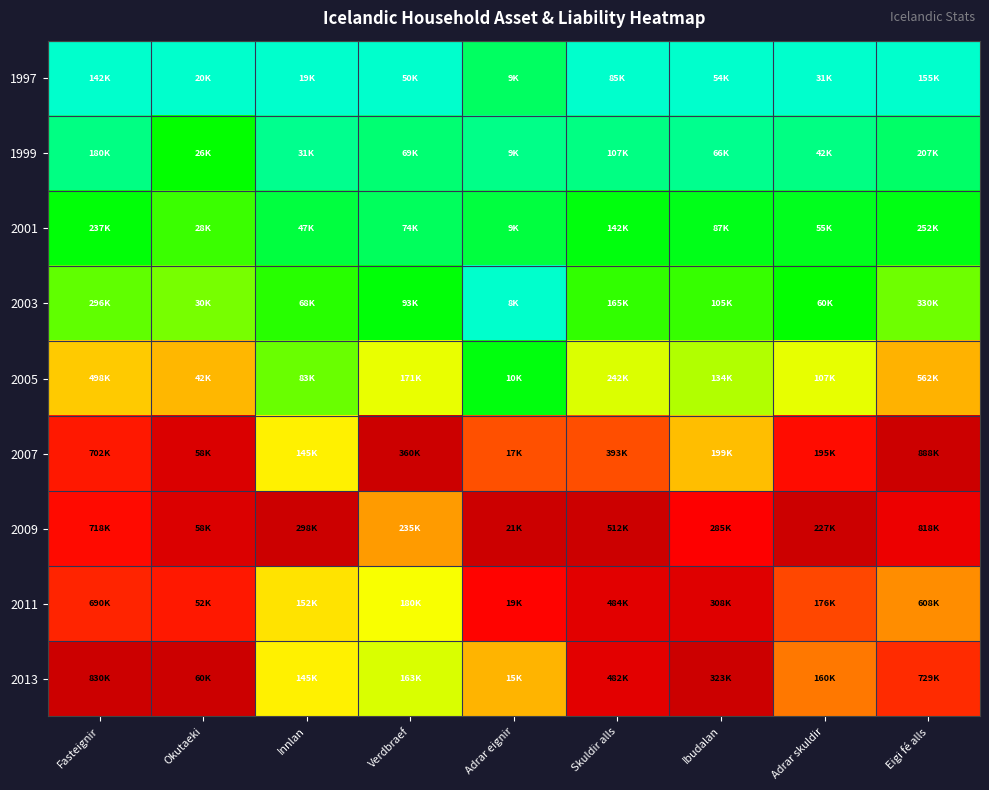

Which series has the widest spread of values?

2013